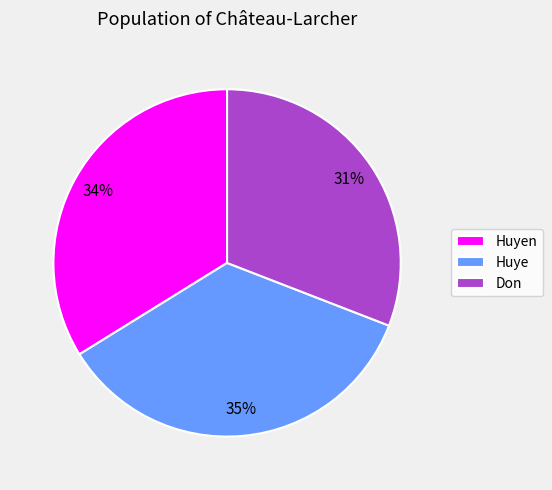

Does Don account for over 50% of the chart?

No